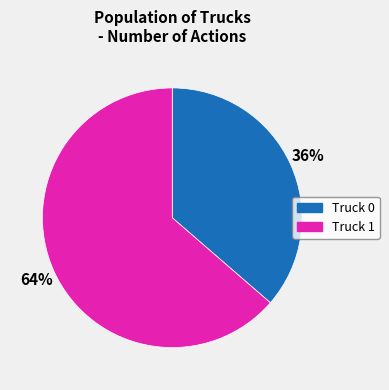

To the nearest percent, what portion does Truck 0 represent?

36%